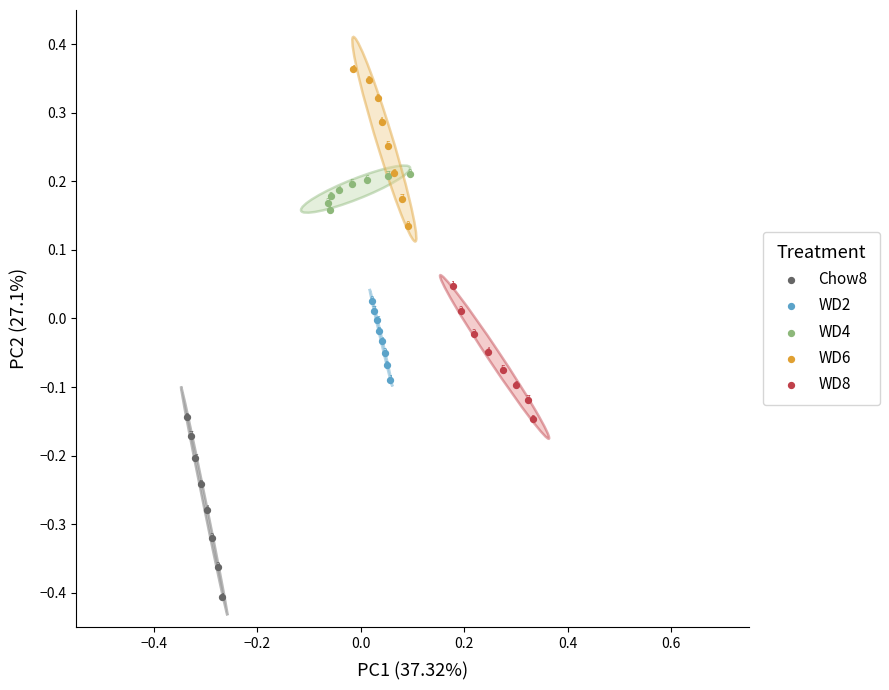

Which series contains the lowest Y value?

Chow8